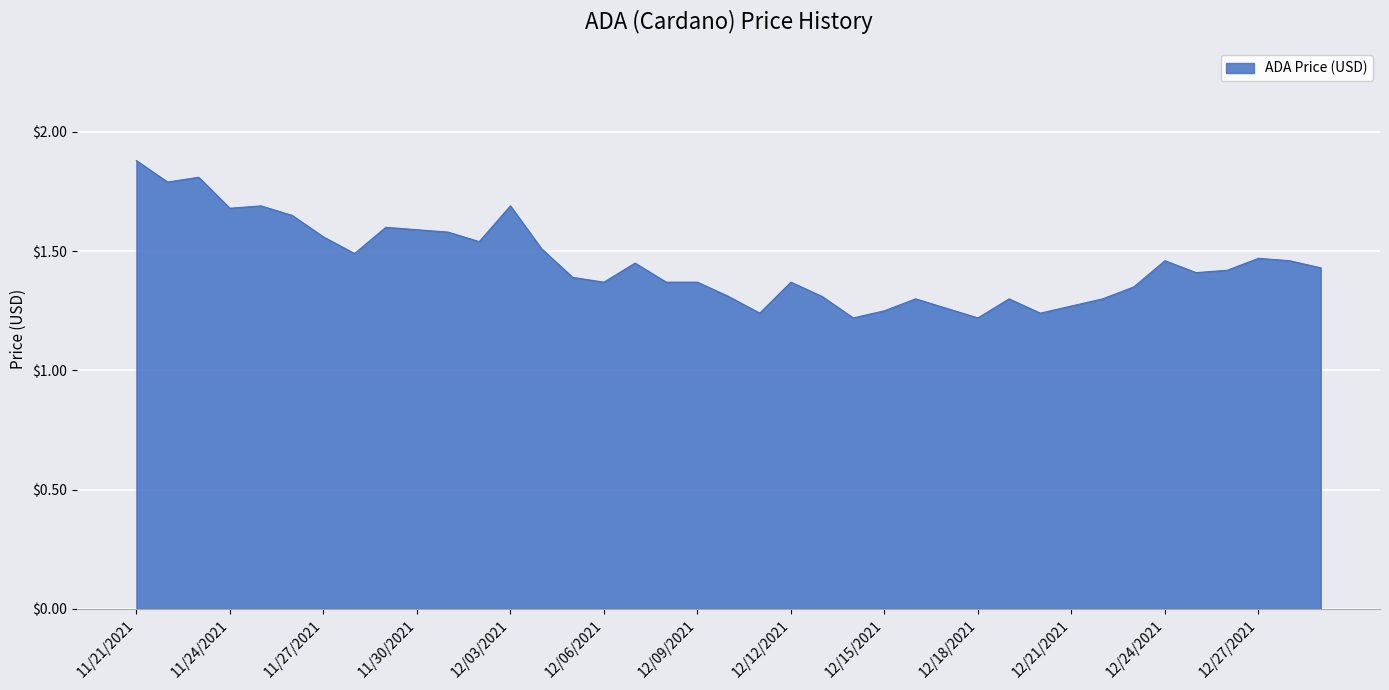

What is the difference between the maximum and minimum values?

0.7